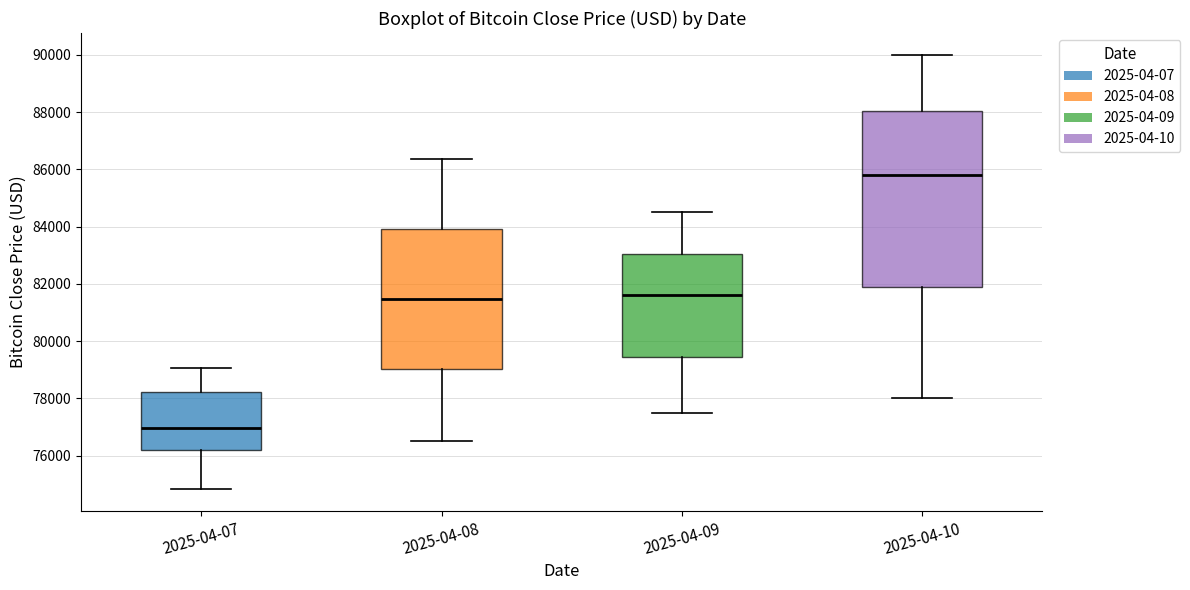

Where is the upper edge of the box for 2025-04-07 on the y-axis? The values are not printed on the chart, so give them approximately, as read against the axis.

78200